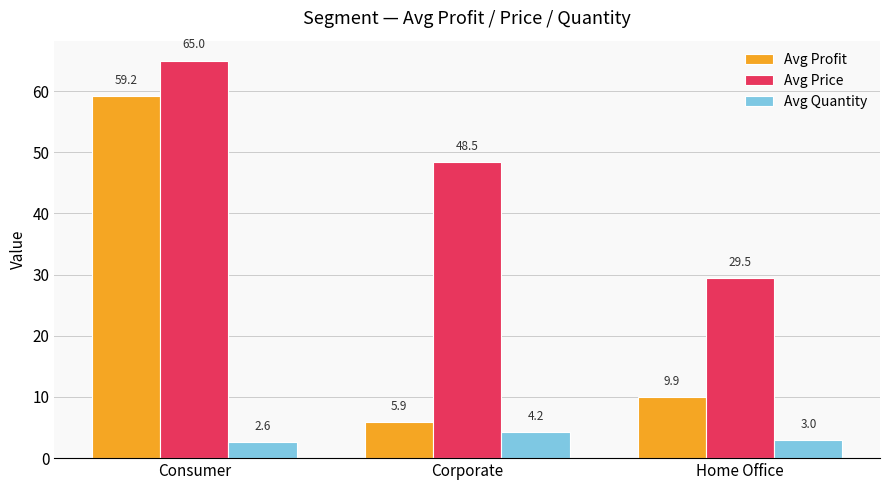

Which series changed the most between Consumer and Home Office?

Avg Profit